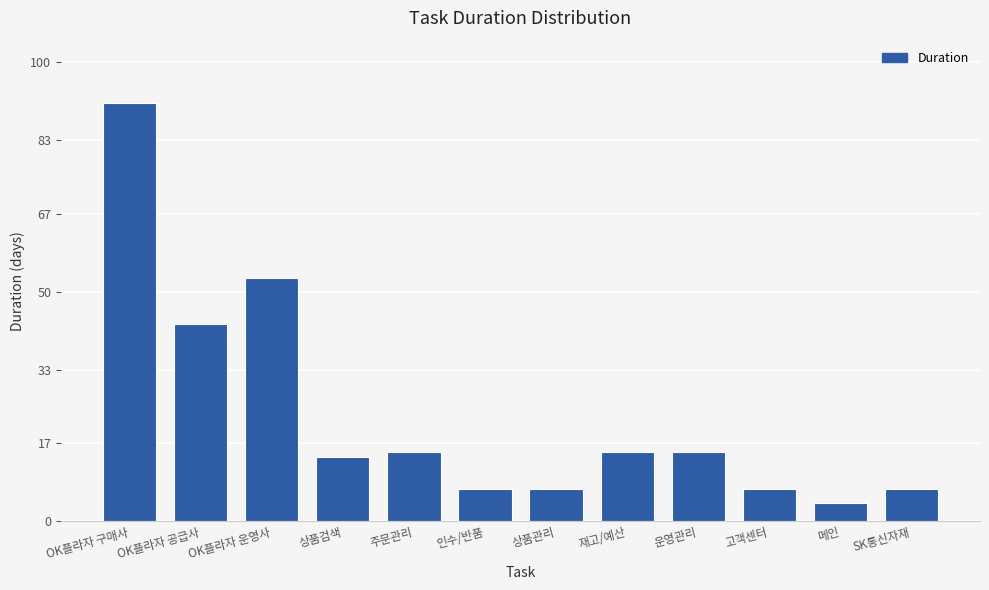

The chart shows a value of 24 at 상품검색. True or false?

False